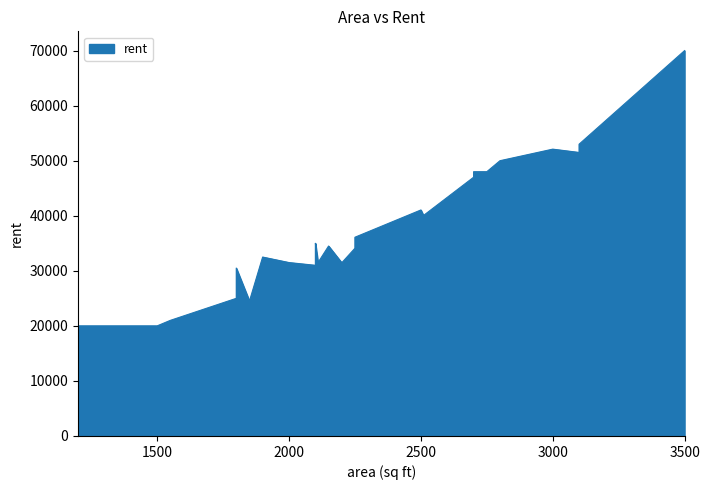

The value at 3000 is 52100. True or false?

True